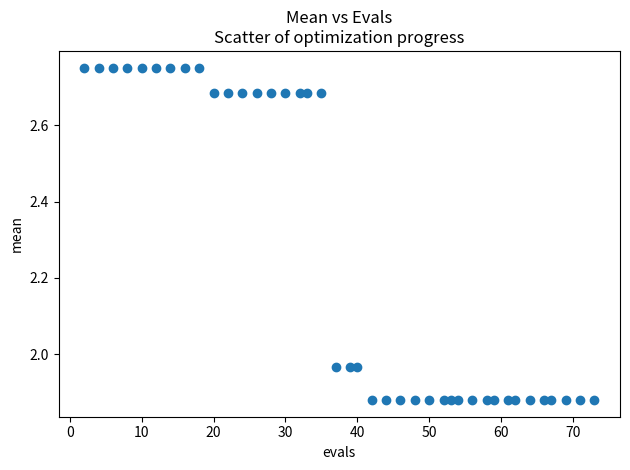

What is the range of X values (max minus min)?

71.0